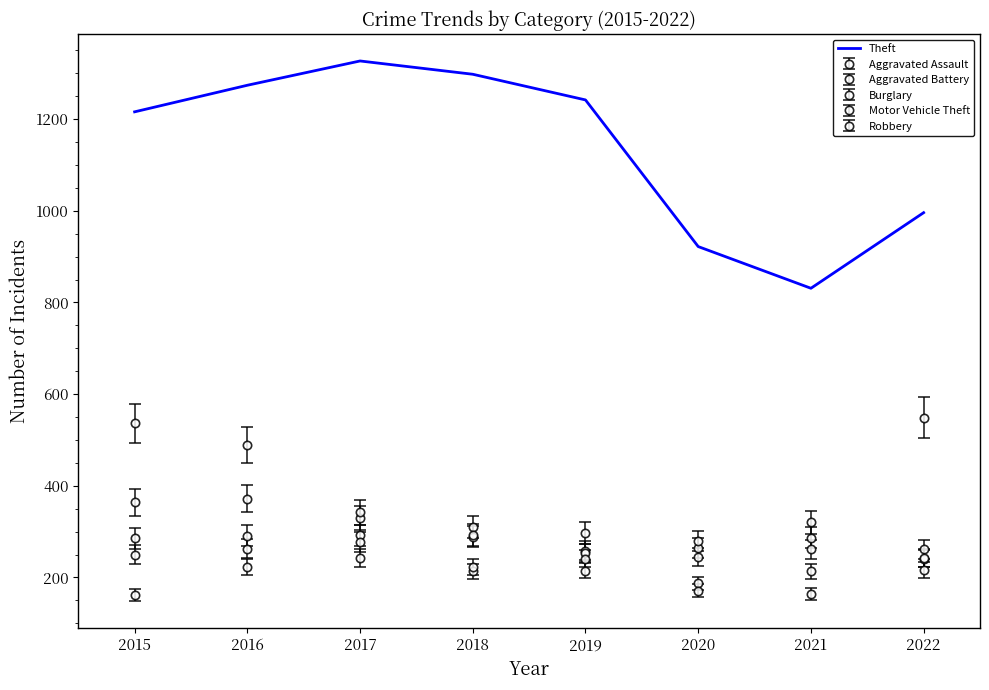

Reading right to left, transcribe all the data shown in this chart.

996	831	922	1242	1298	1327	1274	1216